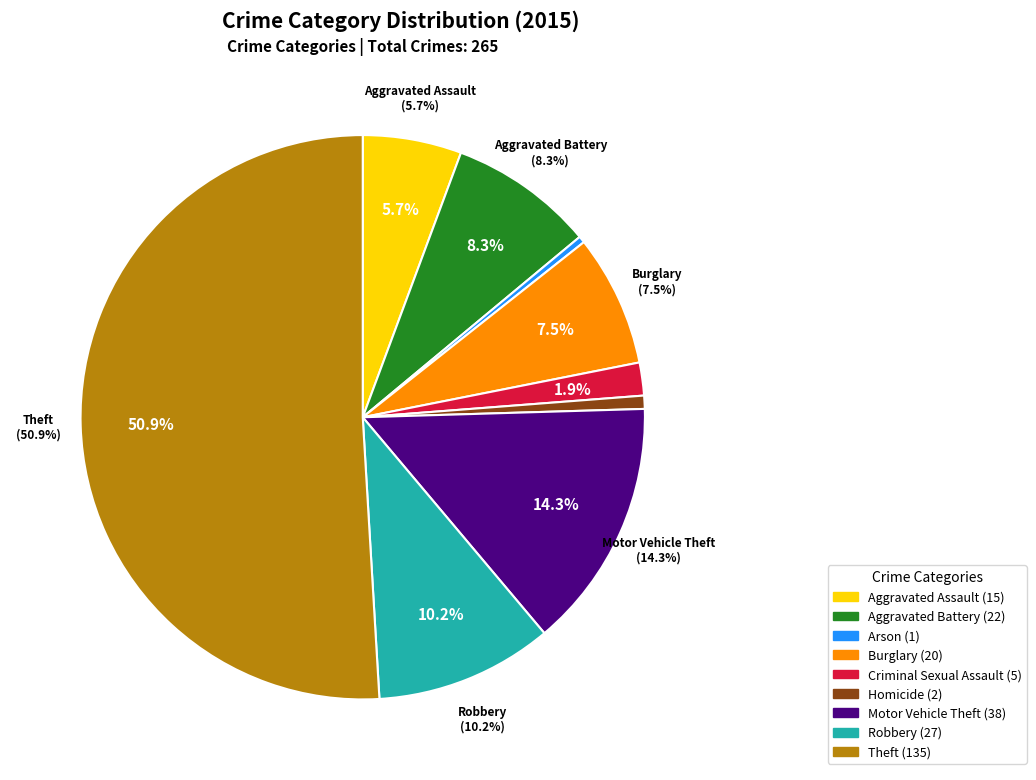

What is the smallest slice in the pie chart?

Arson